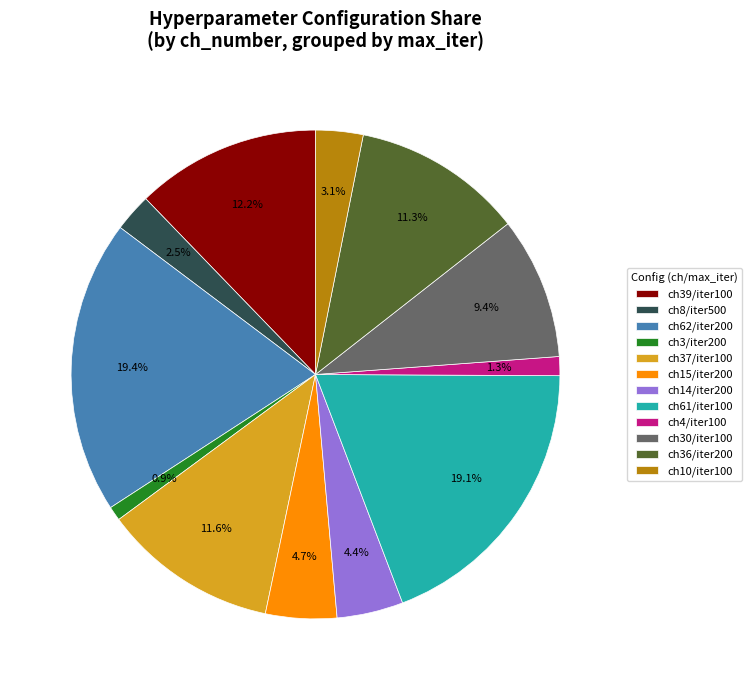

Count the number of slices in the pie.

12